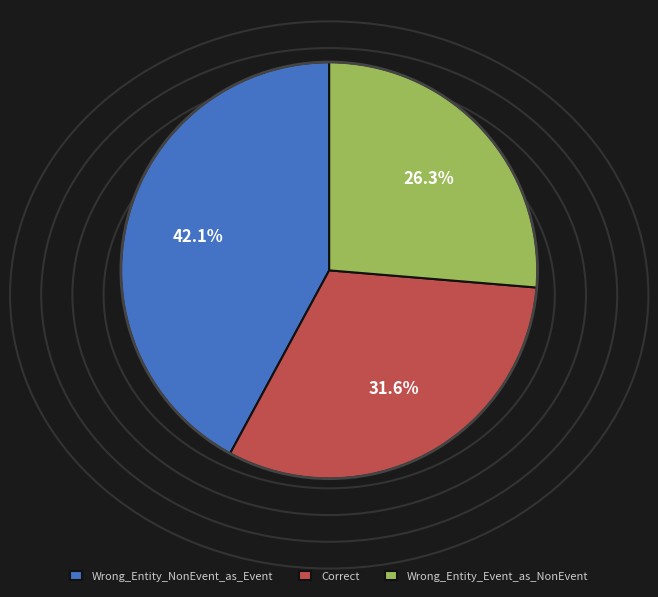

True or false: Correct accounts for 43% of the total.

False